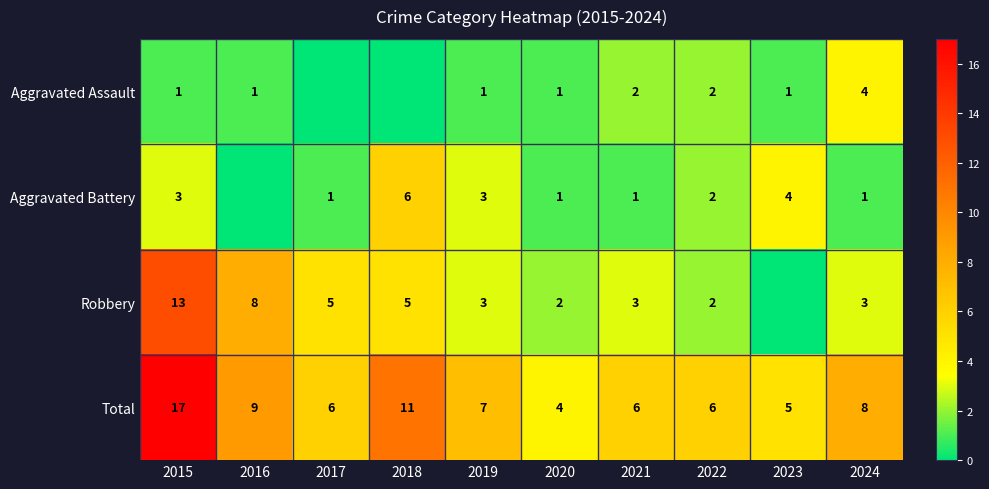

Is it true that Aggravated Assault equals 2 at 2015?

False